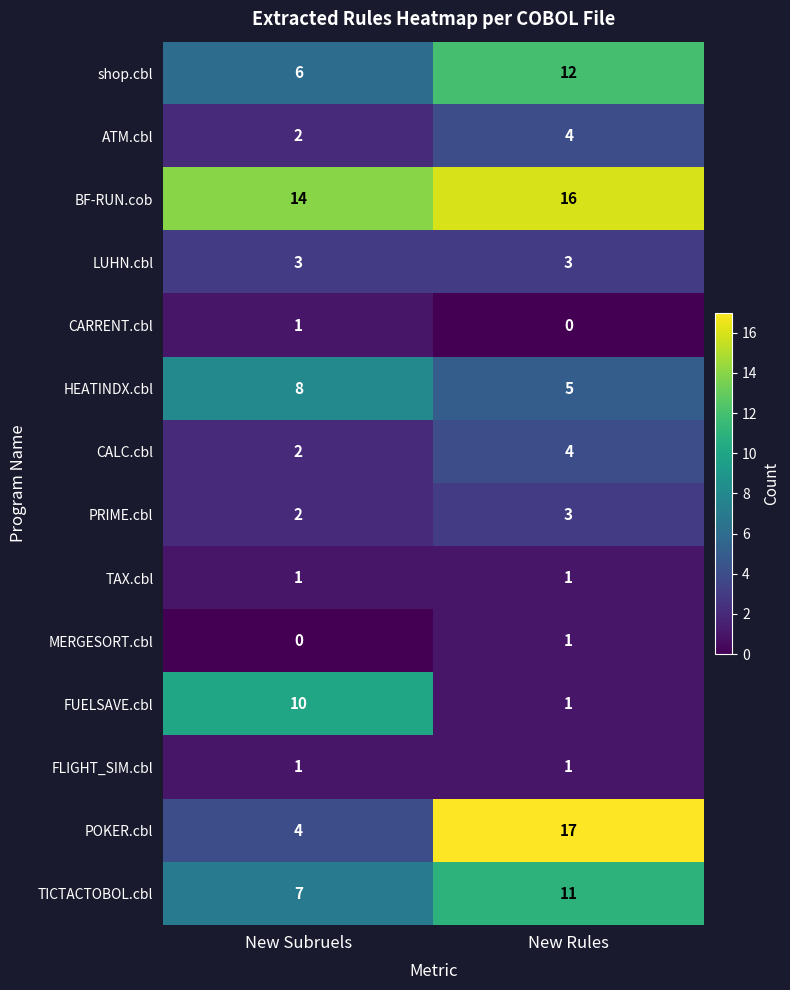

Which series has the largest range (max minus min)?

POKER.cbl